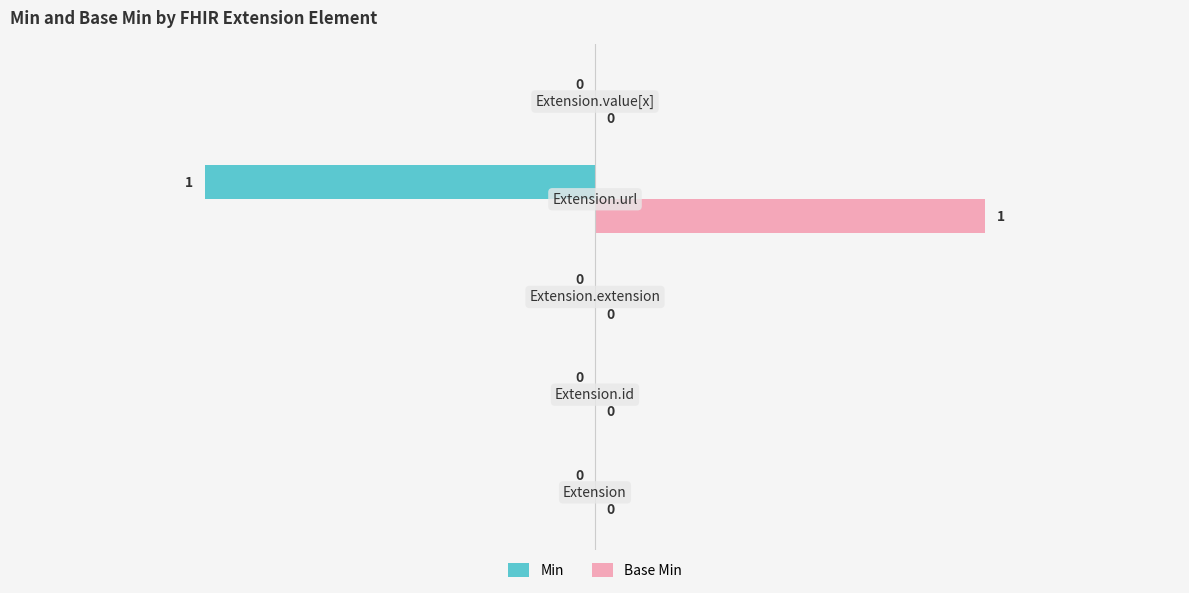

Which series has the largest total across all categories?

Base Min